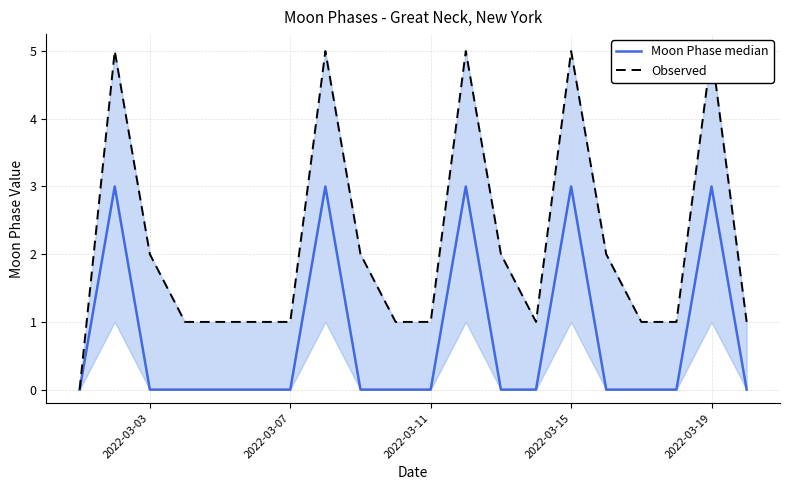

What is the maximum value shown in the chart?

5